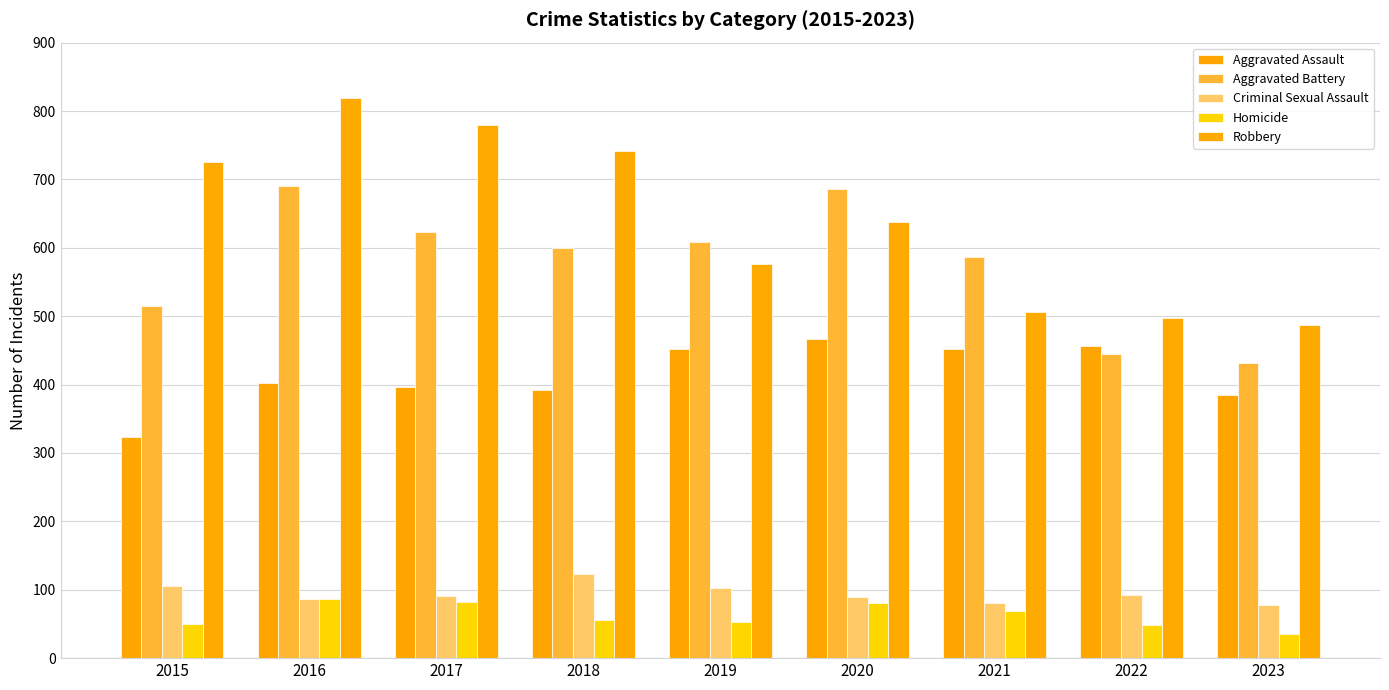

Which series has the largest total across all categories?

Robbery